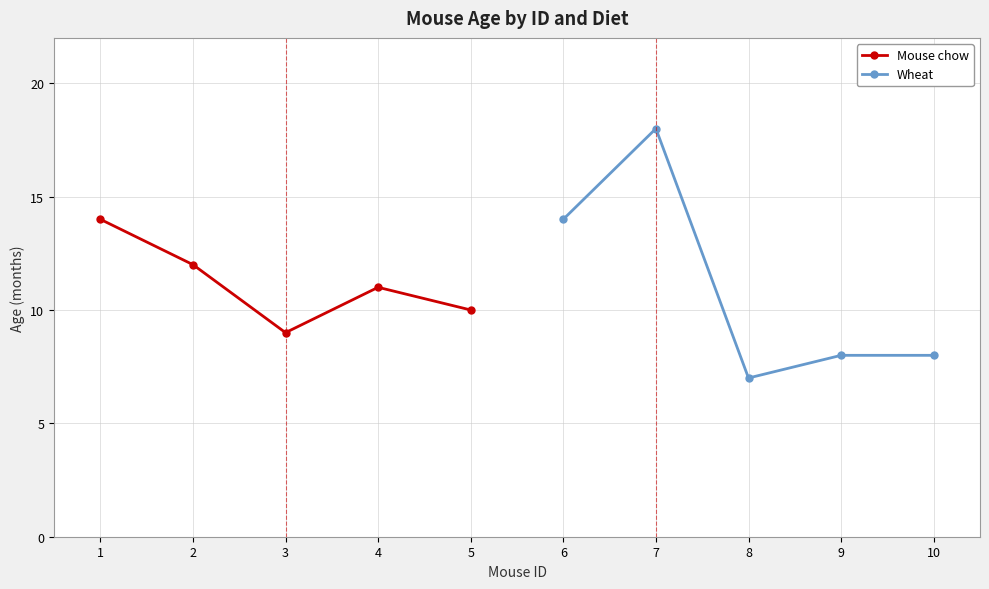

Which series has the widest spread of values?

Wheat